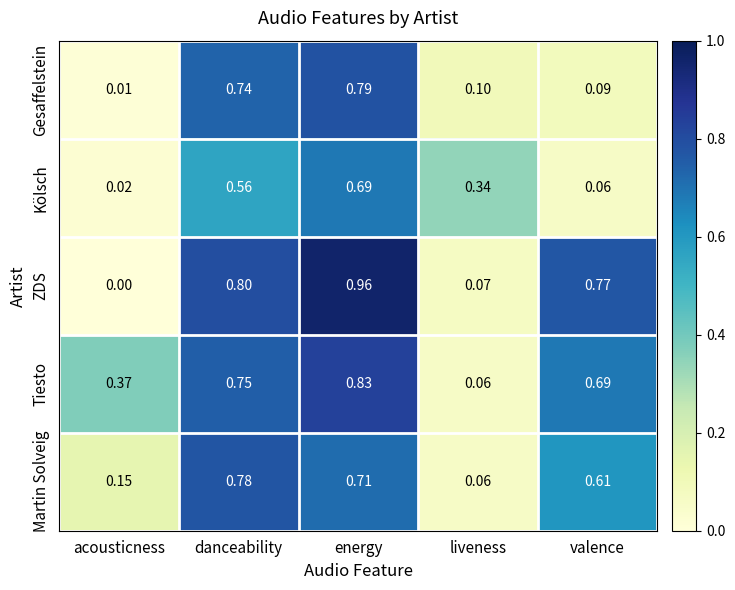

Which series has the widest spread of values?

ZDS